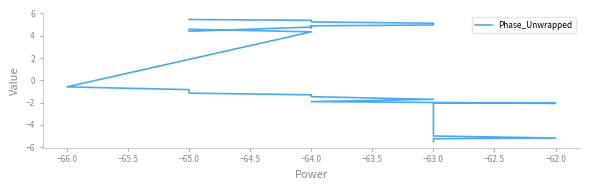

How many values are above zero?

14